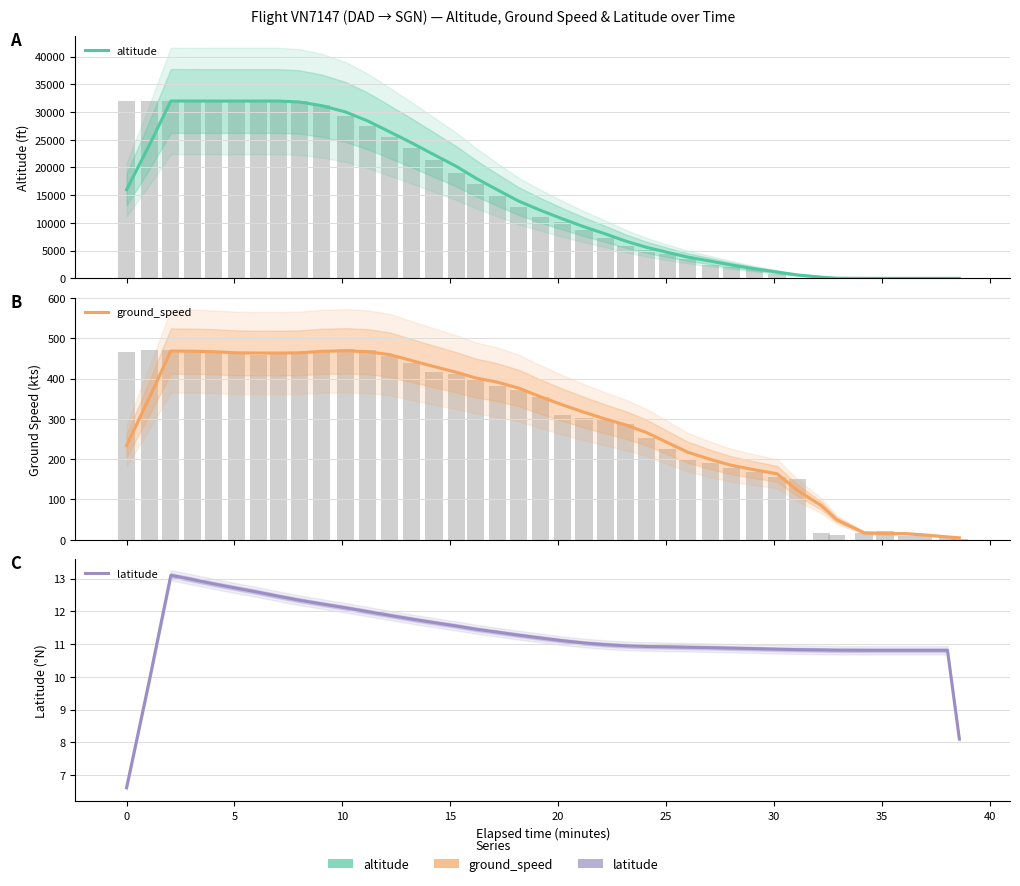

Are the bars horizontal?

No